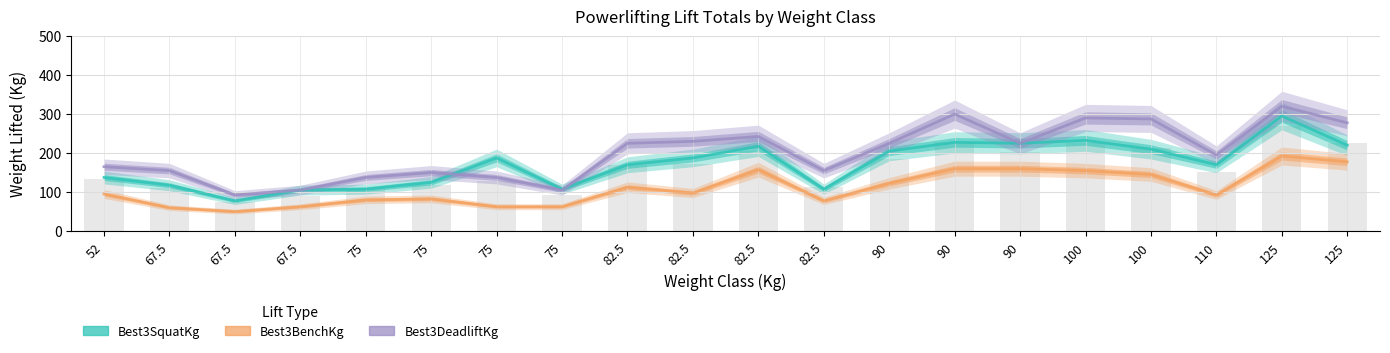

Does the chart contain any negative values?

No